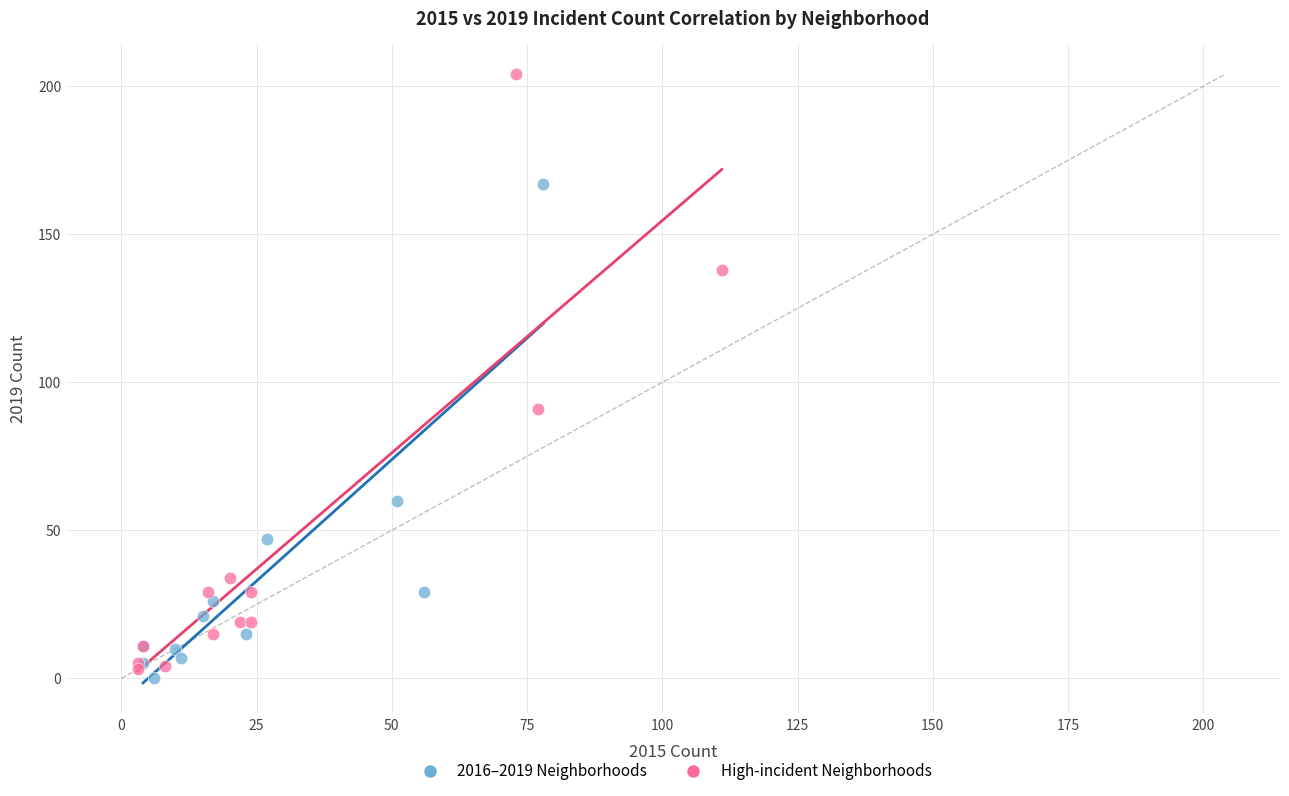

Which series has the widest spread of Y values?

High-incident Neighborhoods